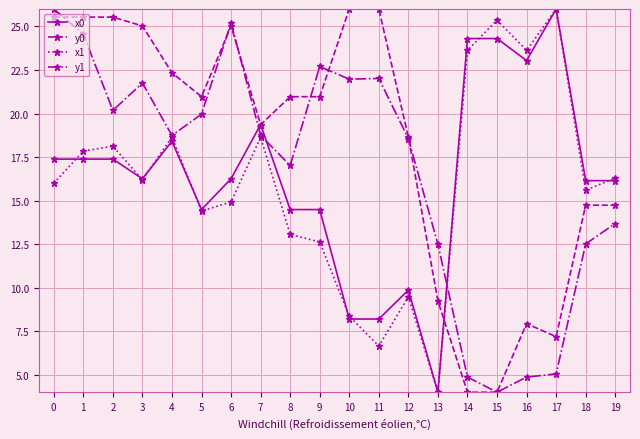

How many distinct data groups are displayed?

4